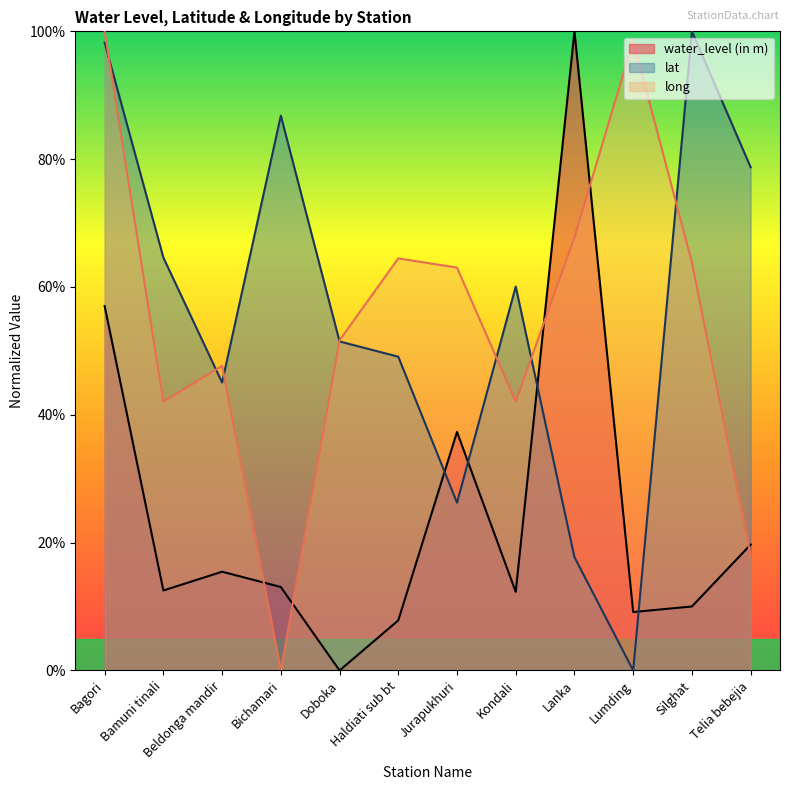

Reading right to left, list all the values displayed in this chart.

water_level (in m): Telia bebejia=19.7	Silghat=10.0	Lumding=9.1	Lanka=100.0	Kondali=12.3	Jurapukhuri=37.3	Haldiati sub bt=7.8	Doboka=0.0	Bichamari=13.1	Beldonga mandir=15.5	Bamuni tinali=12.5	Bagori=57.0
lat: Telia bebejia=78.7	Silghat=100.0	Lumding=0.0	Lanka=17.7	Kondali=60.1	Jurapukhuri=26.2	Haldiati sub bt=49.1	Doboka=51.5	Bichamari=86.8	Beldonga mandir=45.1	Bamuni tinali=64.6	Bagori=98.3
long: Telia bebejia=18.0	Silghat=63.8	Lumding=98.5	Lanka=67.8	Kondali=42.1	Jurapukhuri=63.0	Haldiati sub bt=64.5	Doboka=51.7	Bichamari=0.0	Beldonga mandir=47.7	Bamuni tinali=42.1	Bagori=100.0